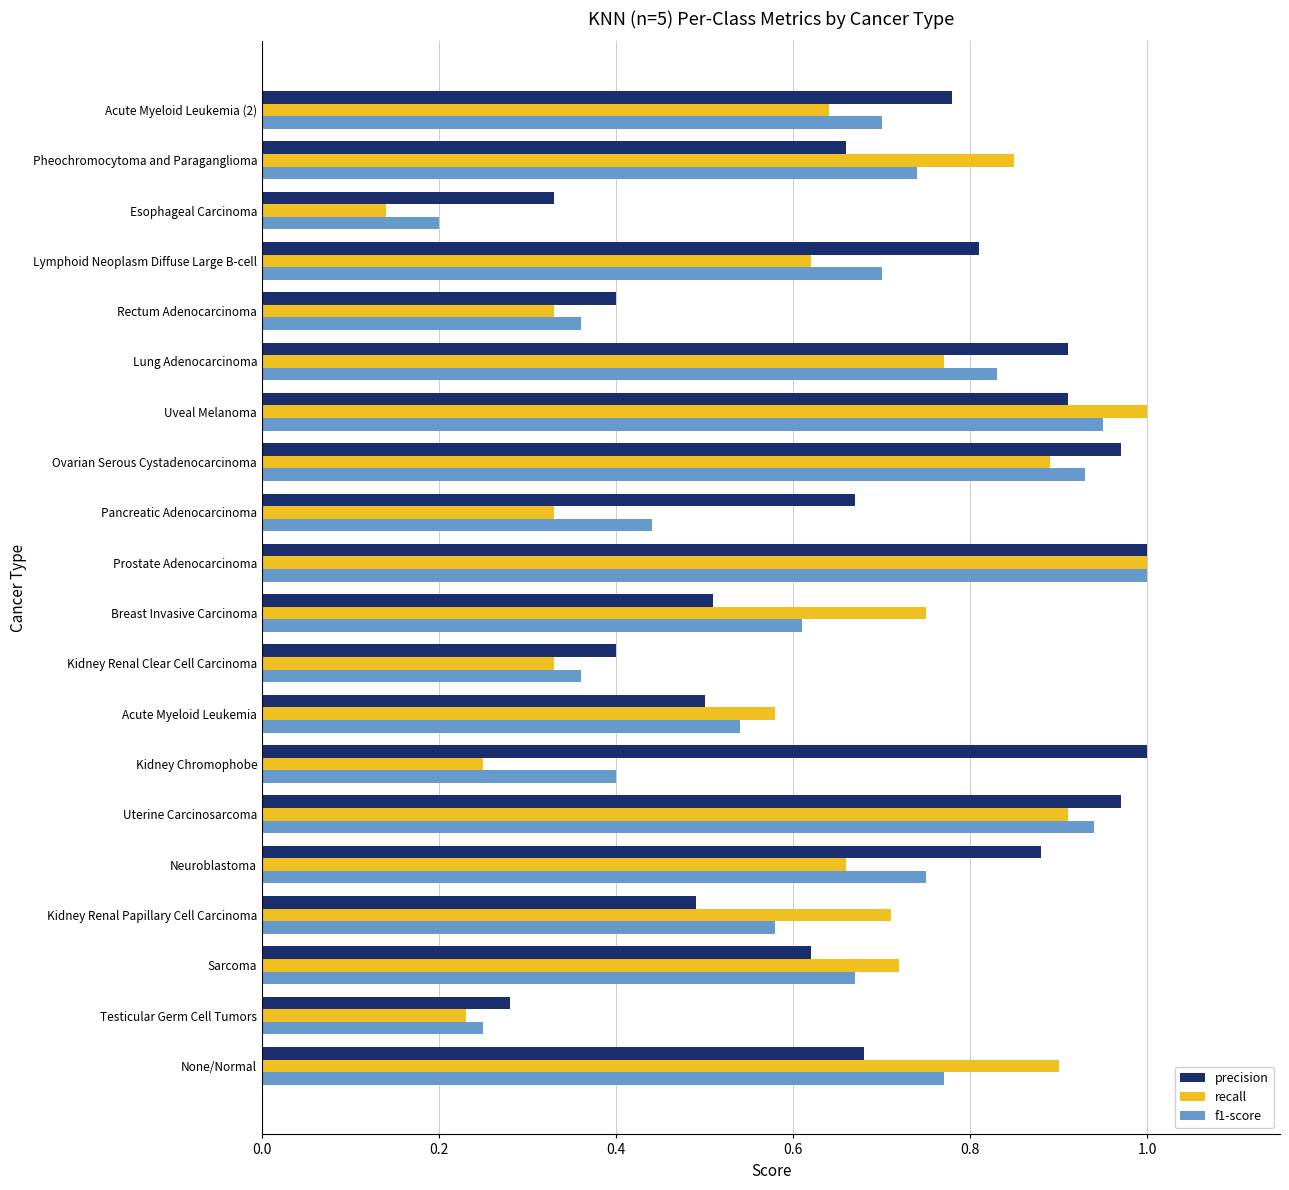

What is the sum of all f1-score values?

12.7